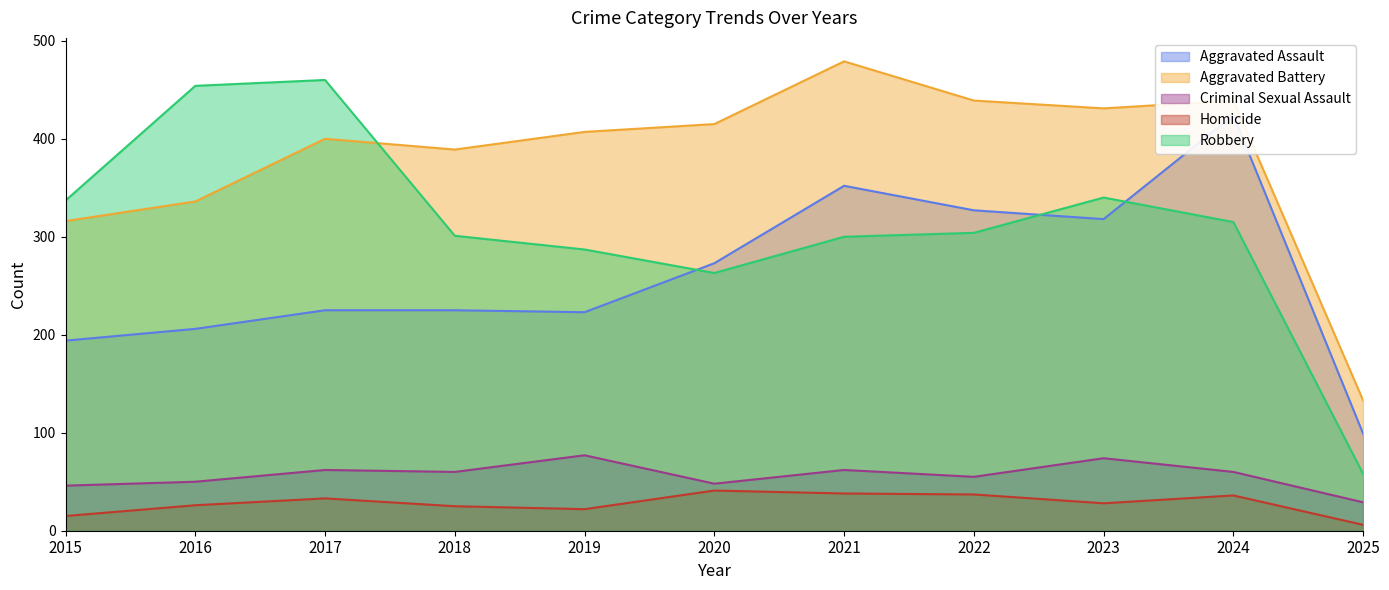

At which label does Aggravated Battery reach its peak?

2021